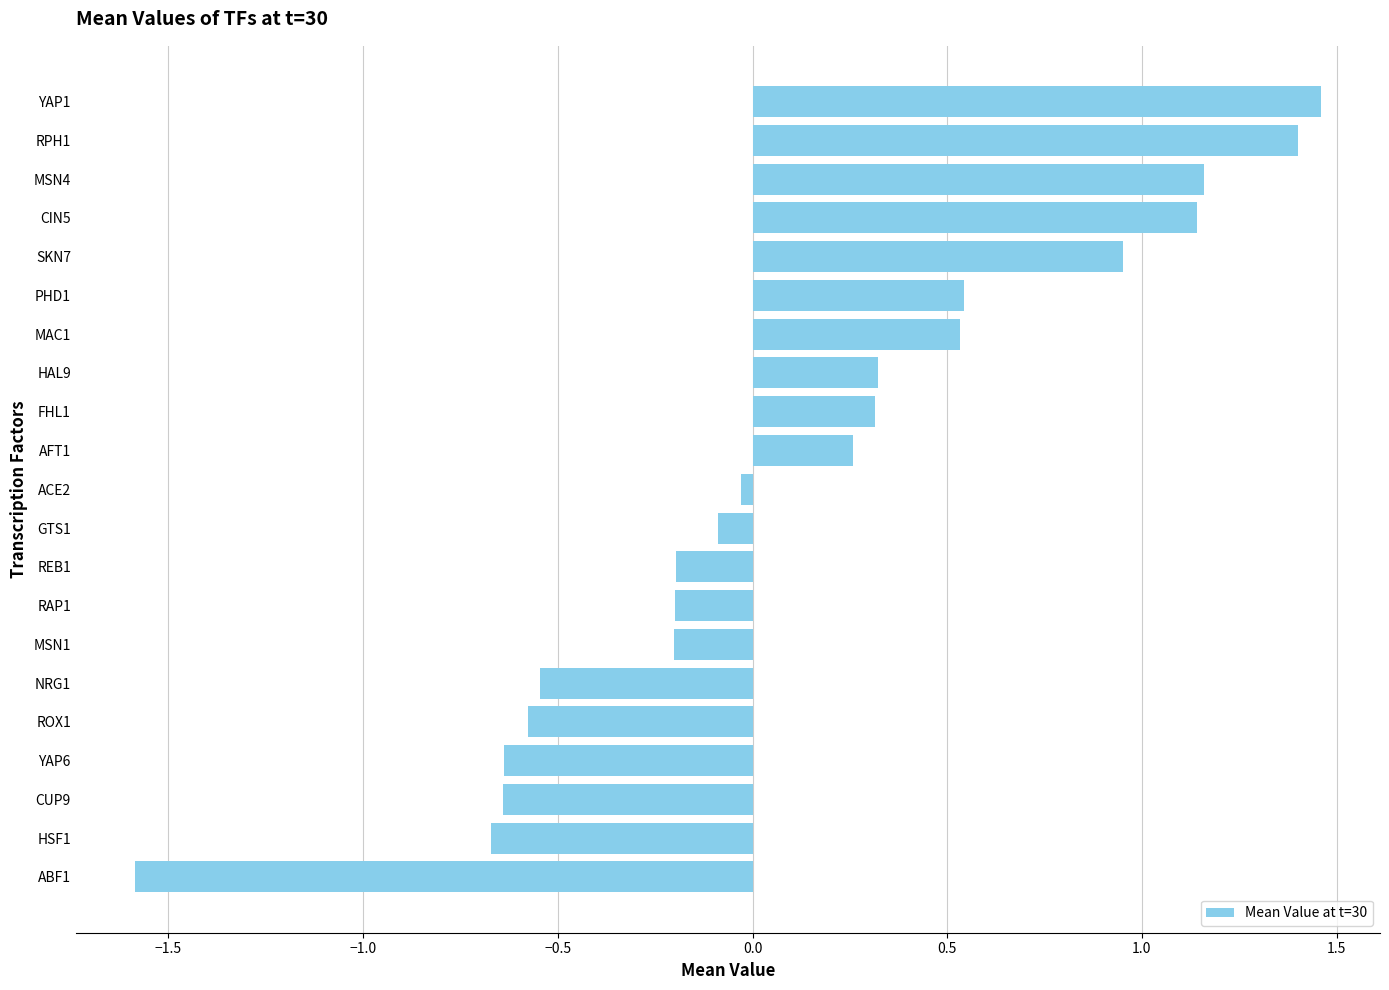

What value does the data have at ABF1?

-1.6